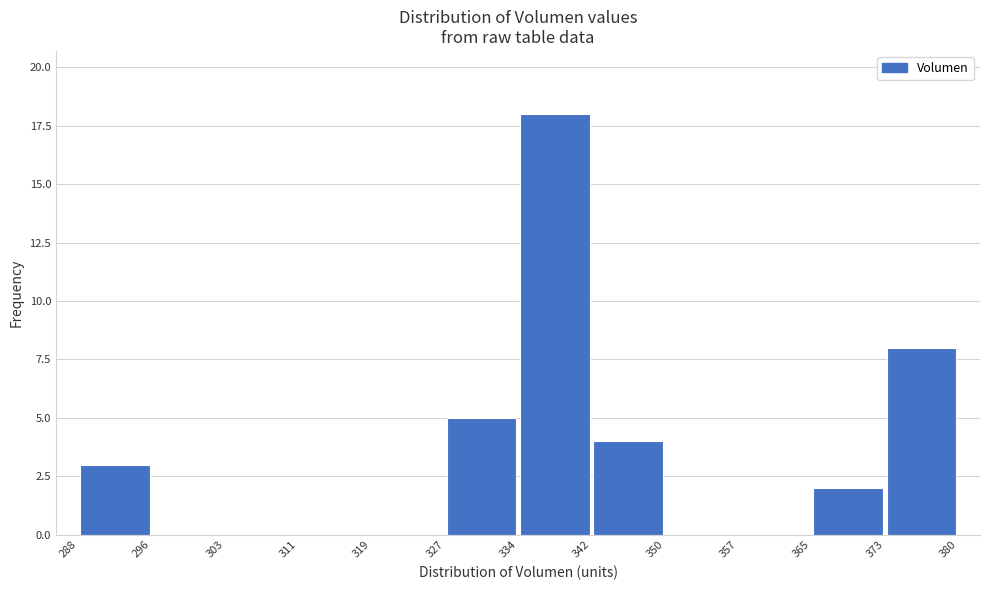

Which range on the x-axis has the tallest bar?

334 to 342